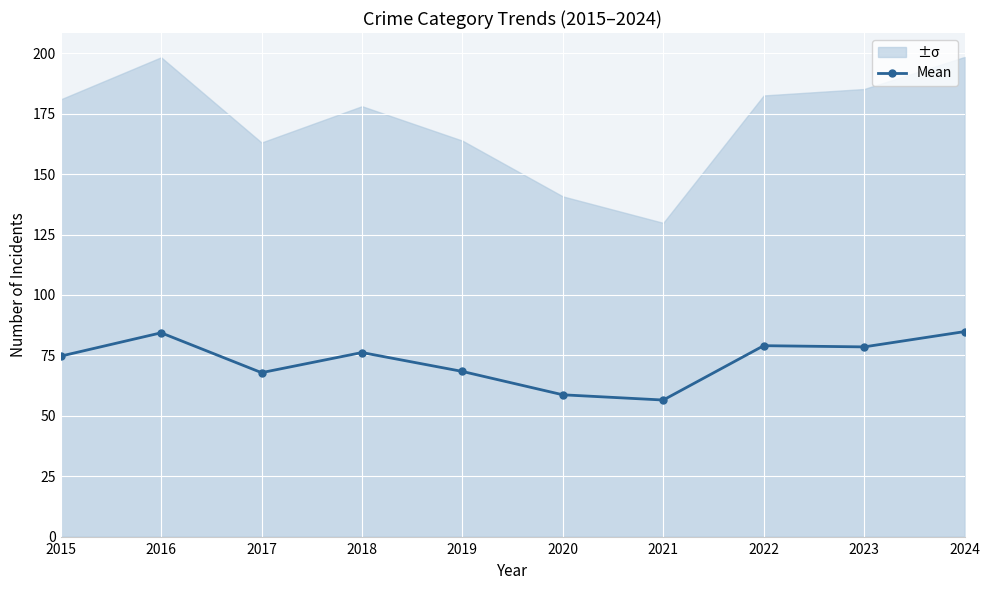

Is it true that the value at 2023 is 78.5?

True